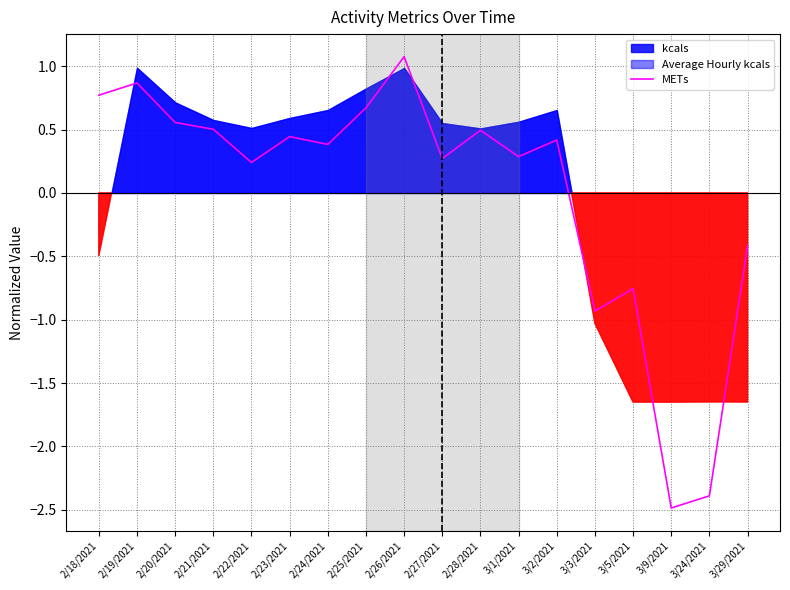

Reading left to right, extract all data points from this chart.

0.8	0.9	0.6	0.5	0.2	0.4	0.4	0.7	1.1	0.3	0.5	0.3	0.4	-0.9	-0.8	-2.5	-2.4	-0.4